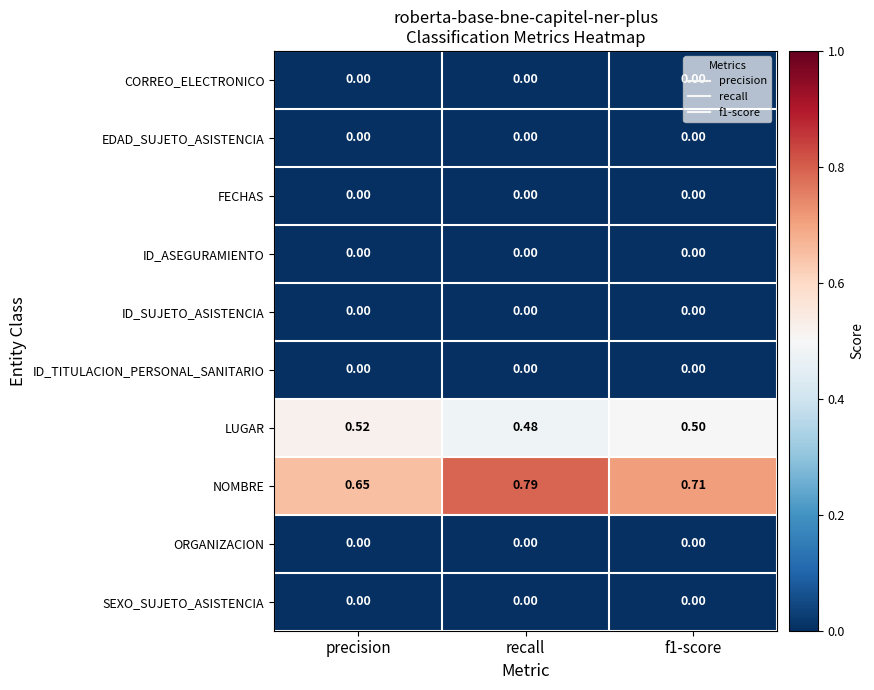

Which series has the largest total across all categories?

NOMBRE